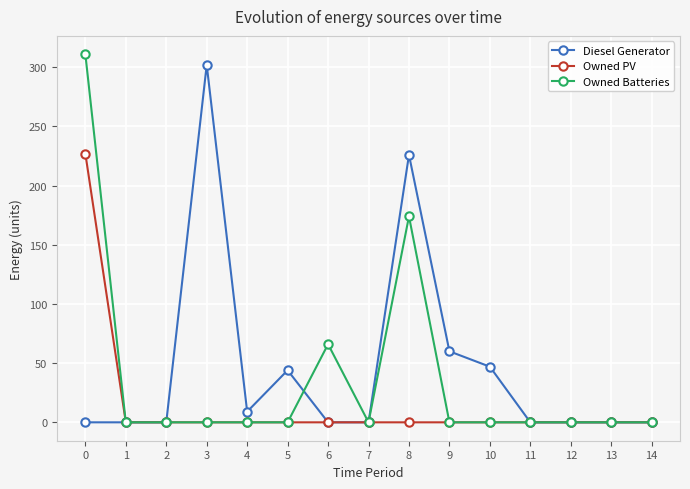

Reading right to left, extract all data points from this chart.

Diesel Generator: 0	0	0	0	47	60	226	0	0	44	9	302	0	0	0
Owned PV: 0	0	0	0	0	0	0	0	0	0	0	0	0	0	227
Owned Batteries: 0	0	0	0	0	0	174	0	66	0	0	0	0	0	311